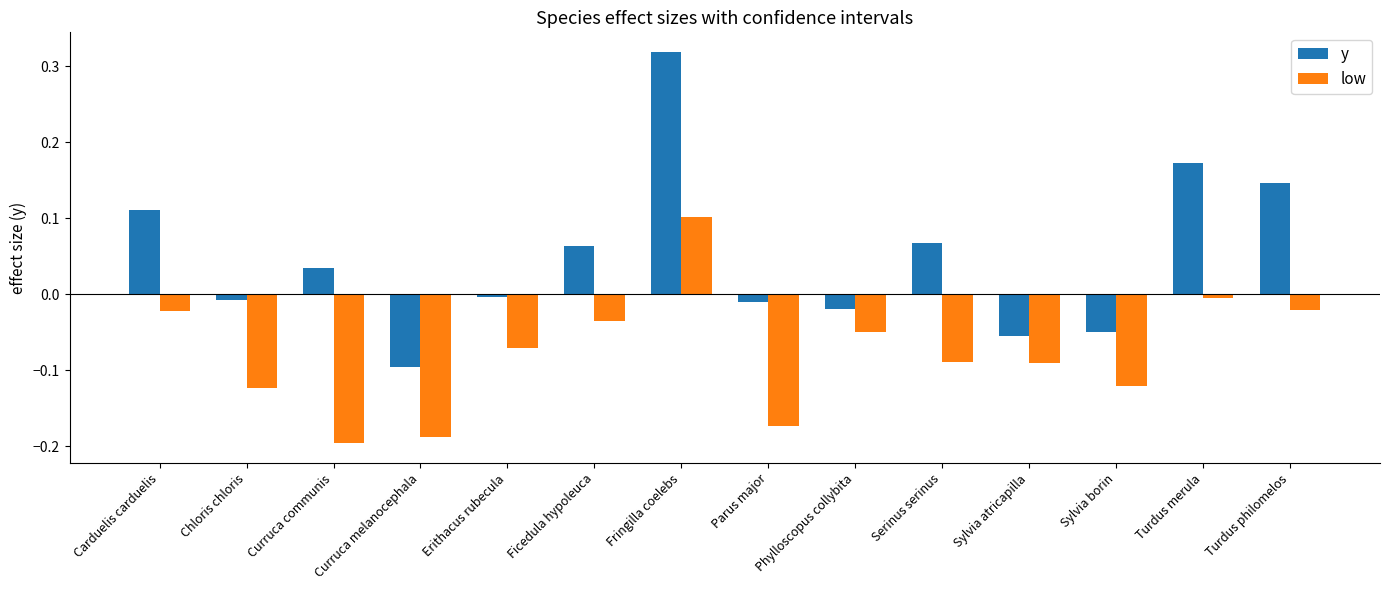

At which category is the sum across all series the highest?

Fringilla coelebs